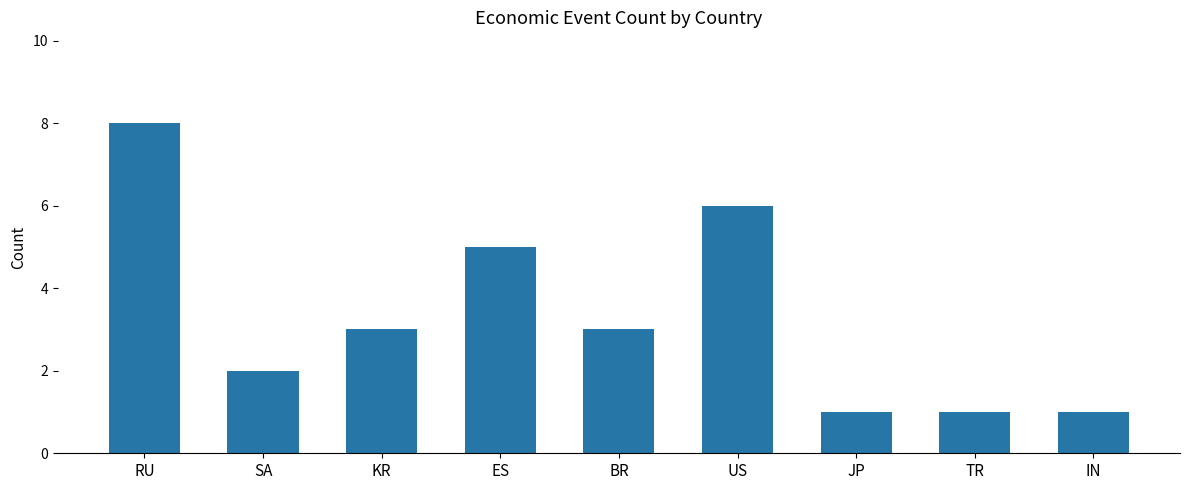

What is the maximum value shown in the chart?

8